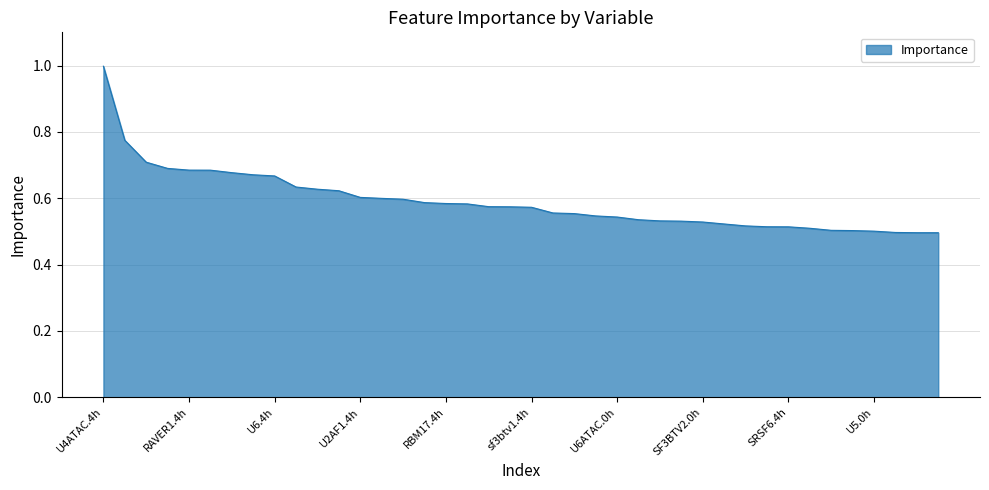

What is the maximum value shown in the chart?

1.0